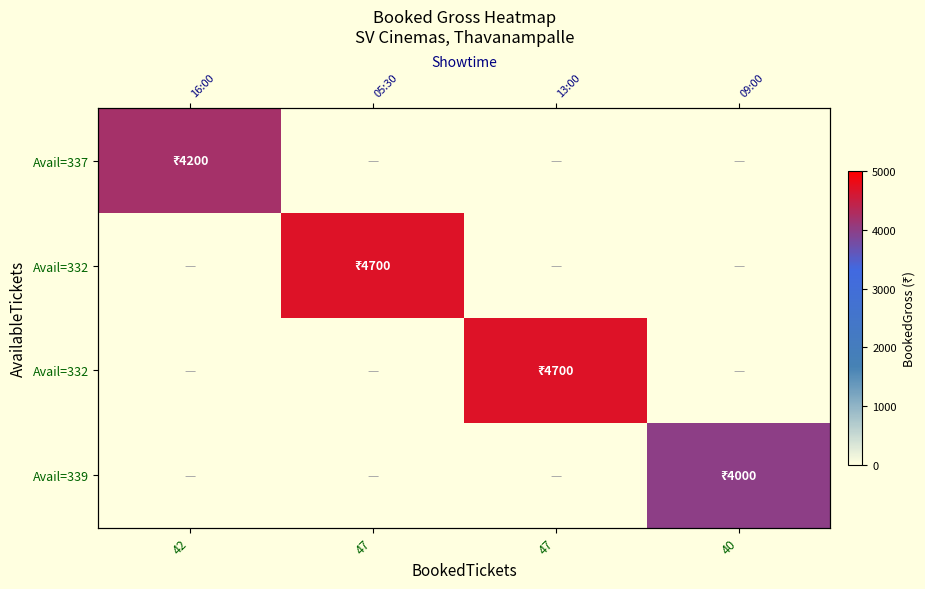

Count the number of categories in the chart.

4